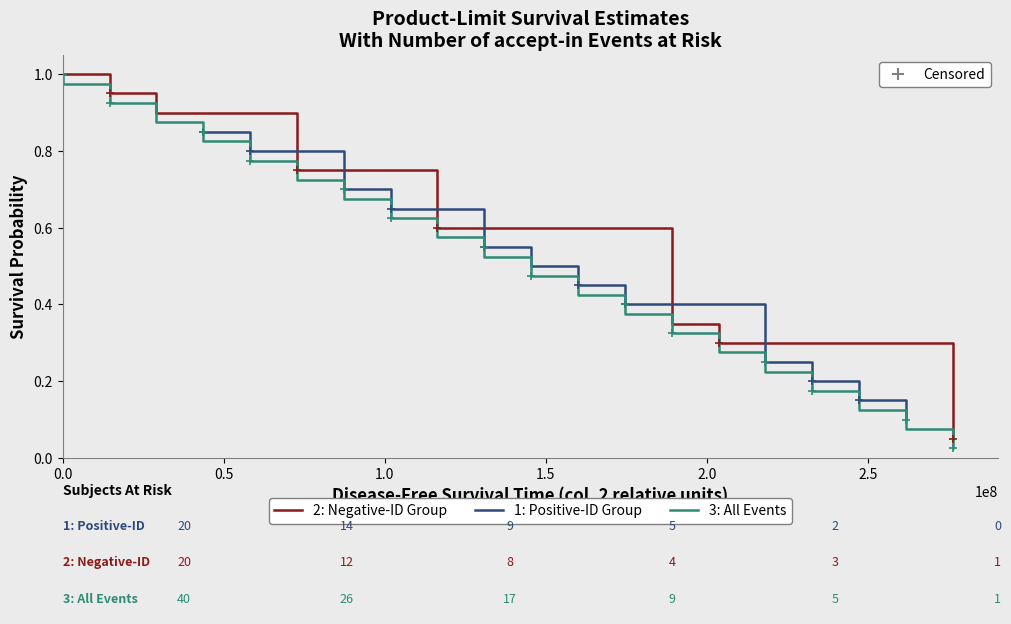

What is the maximum value shown in the chart?

1.0